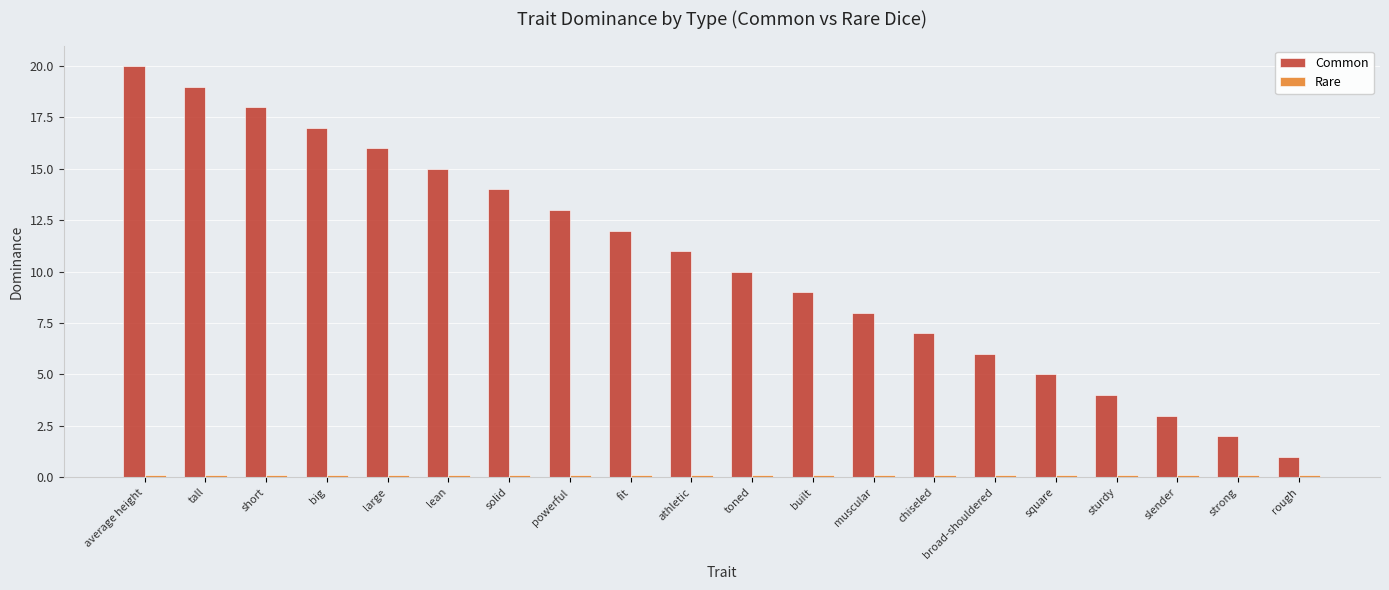

What is the total value across all series at rough?

1.1